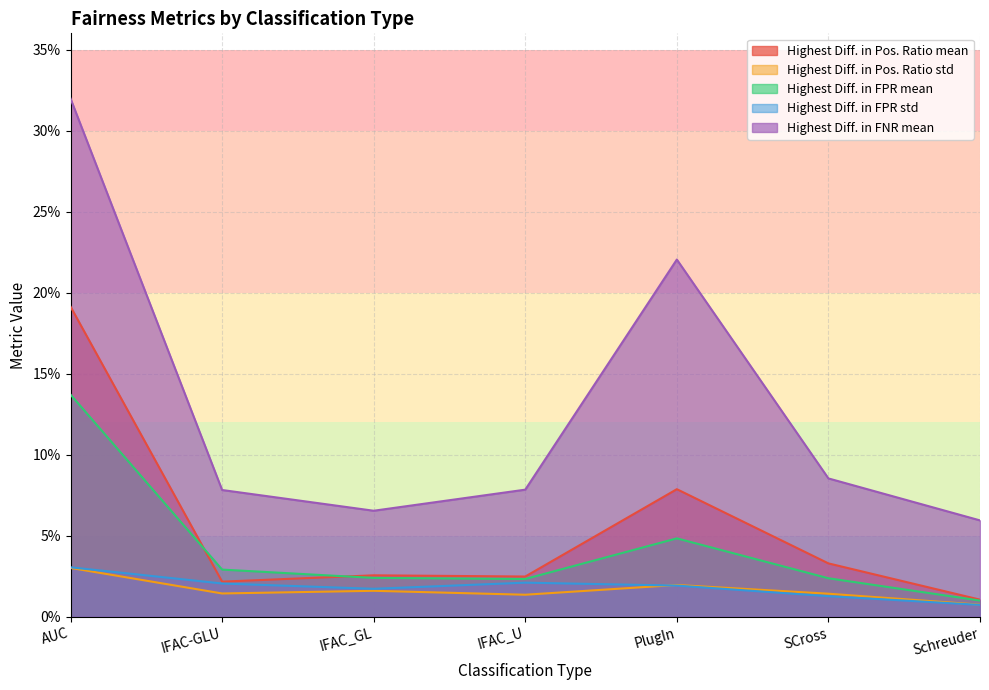

True or false: Highest Diff. in Pos. Ratio std and Highest Diff. in Pos. Ratio mean intersect in this chart.

False